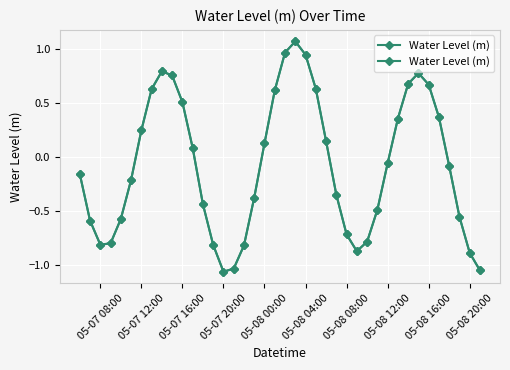

How many values are below zero?

22